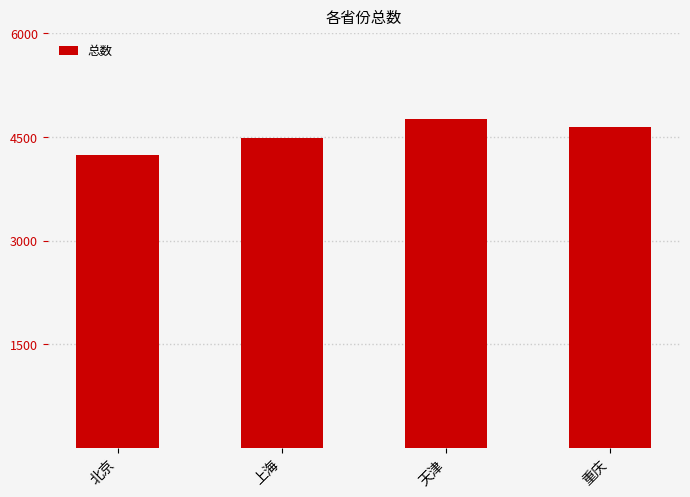

How many data points are less than 4649?

2